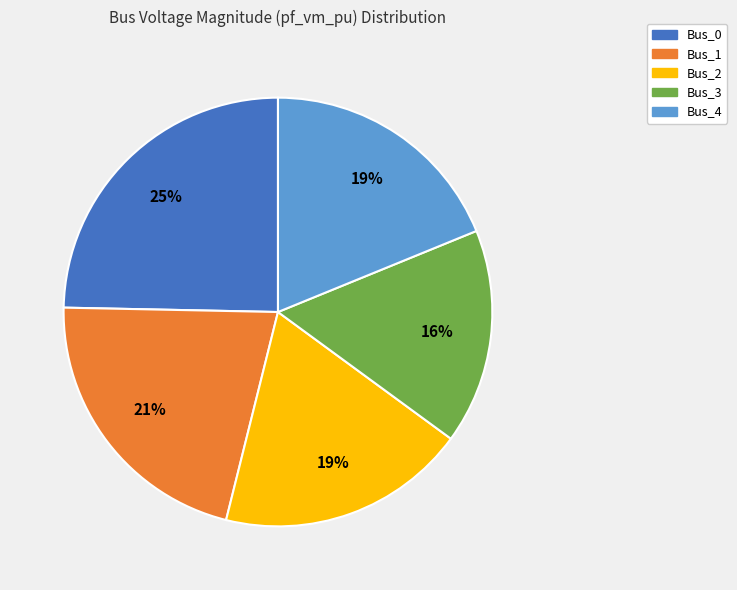

To the nearest percent, what percentage of the pie is Bus_1?

21%